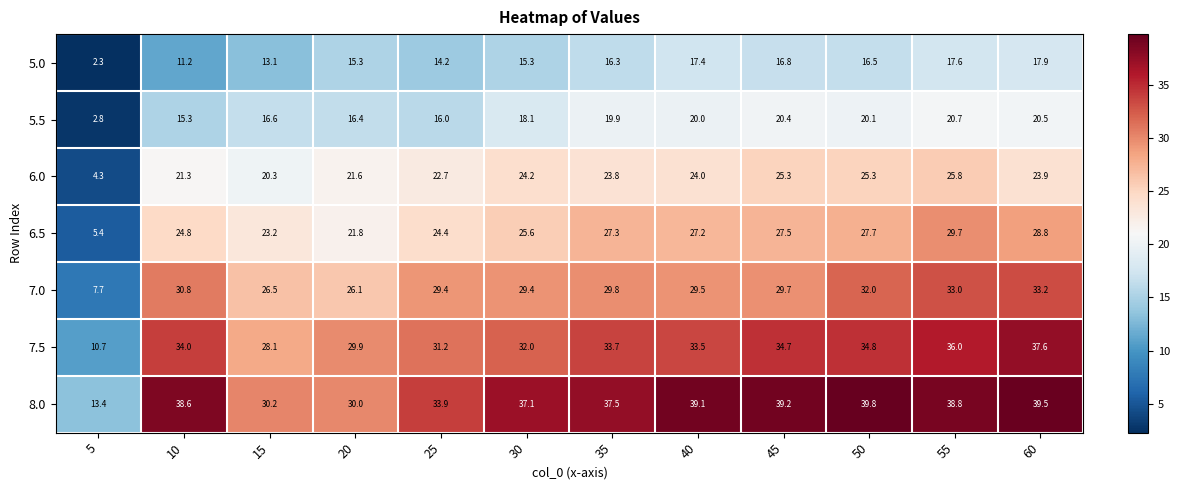

Which series changed the most between 25 and 50?

8.0